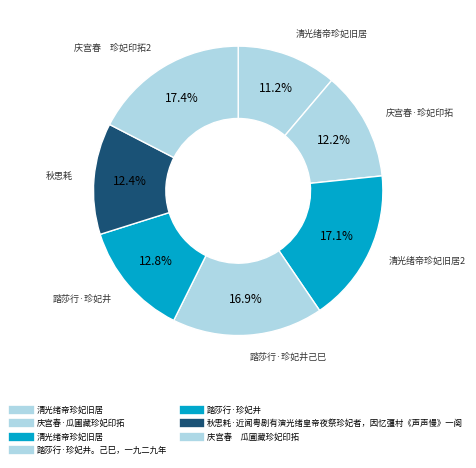

How many segments does this pie chart have?

7